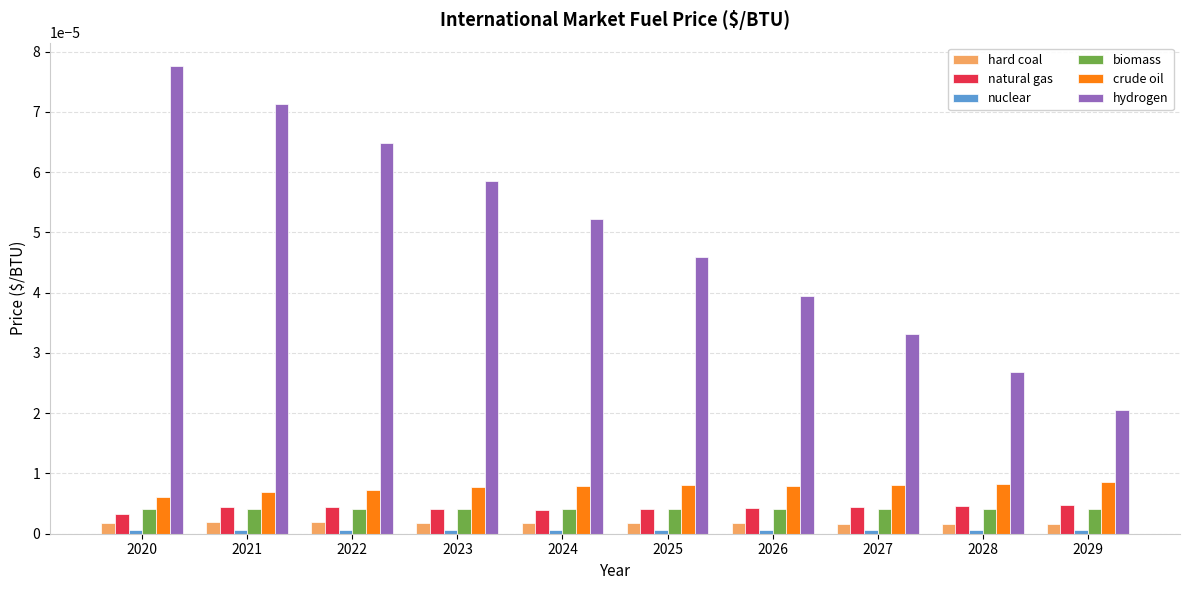

Between 2024 and 2026, which series saw the biggest shift?

hydrogen